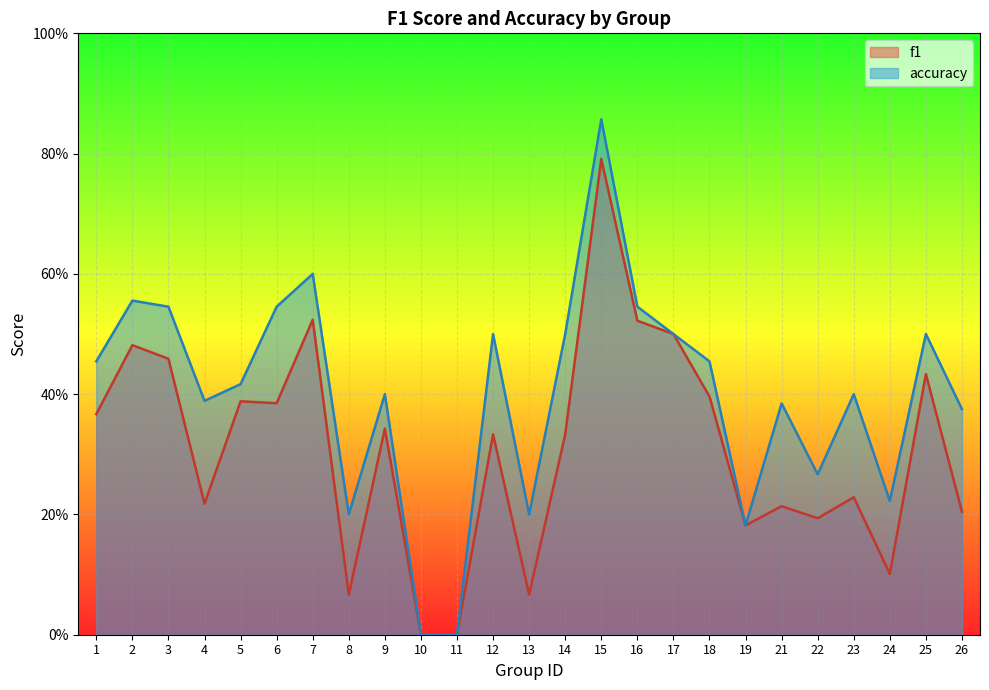

The accuracy series shows 0.5 at 25. True or false?

True